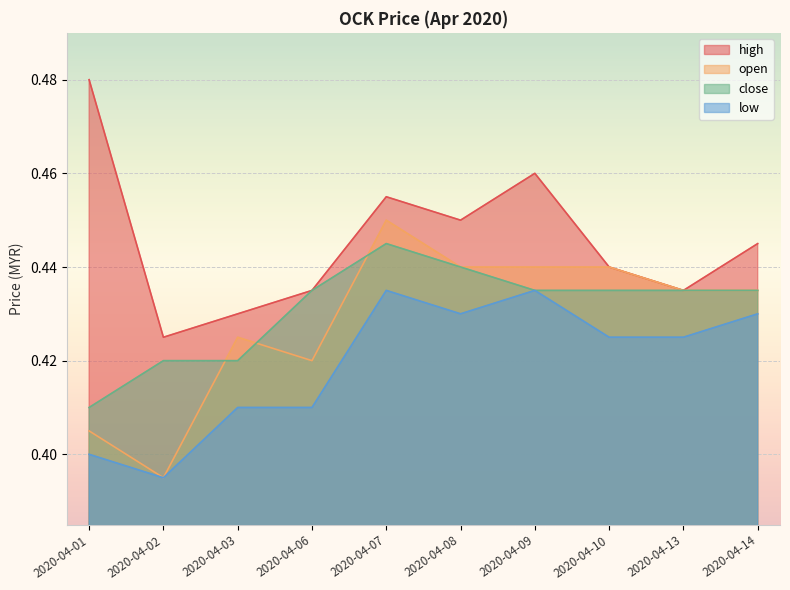

Where is the first local minimum for open?

2020-04-02